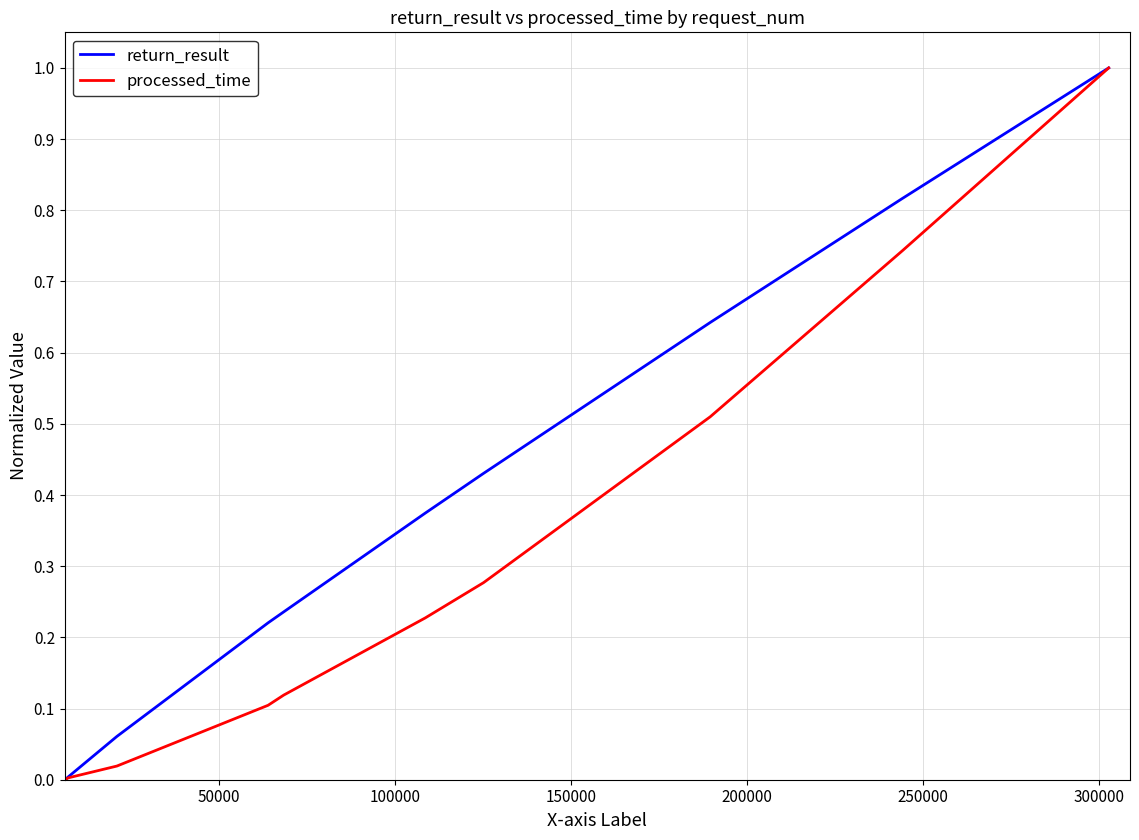

Which series has the largest total across all categories?

return_result